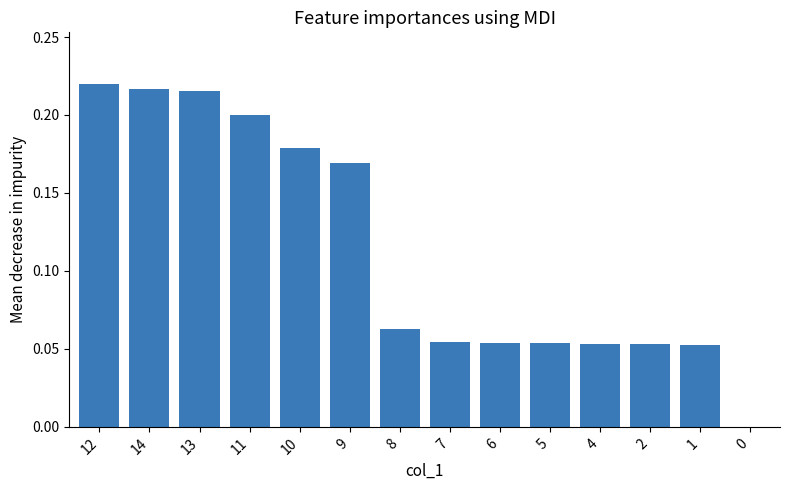

The value at 14 is 0.4. True or false?

False